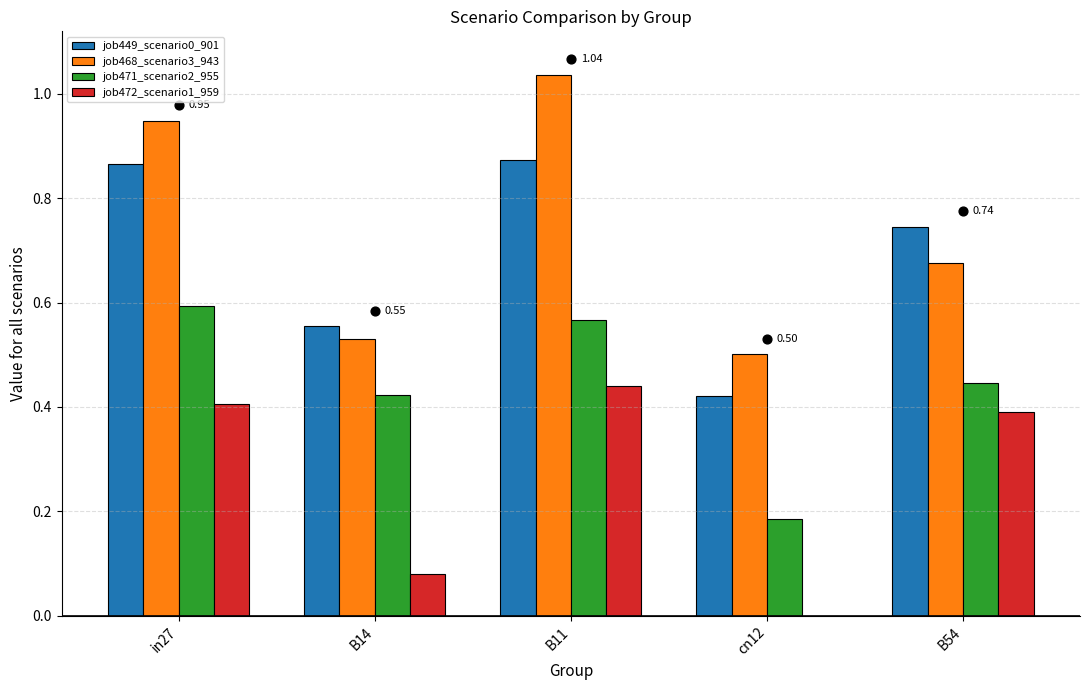

At how many categories does at least one series exceed 0?

5